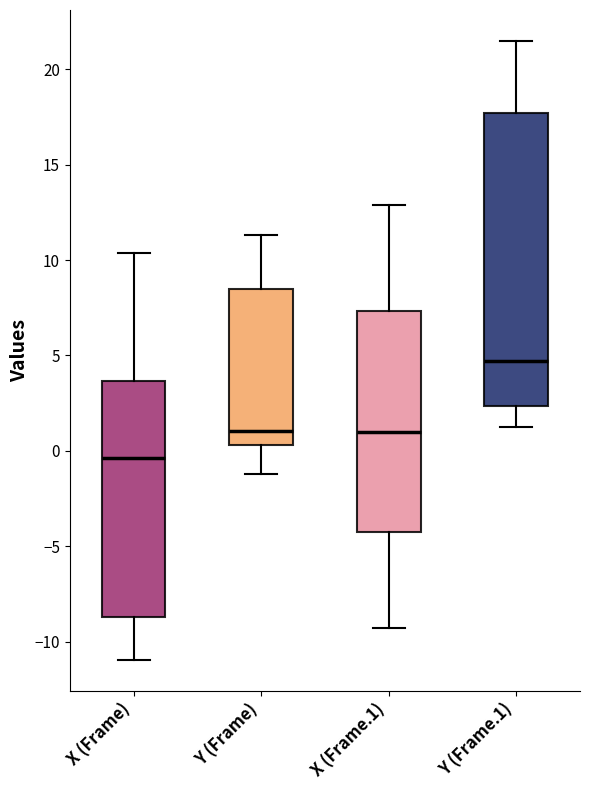

Where does the upper whisker of the box for X (Frame) end on the y-axis? The values are not printed on the chart, so give them approximately, as read against the axis.

10.5